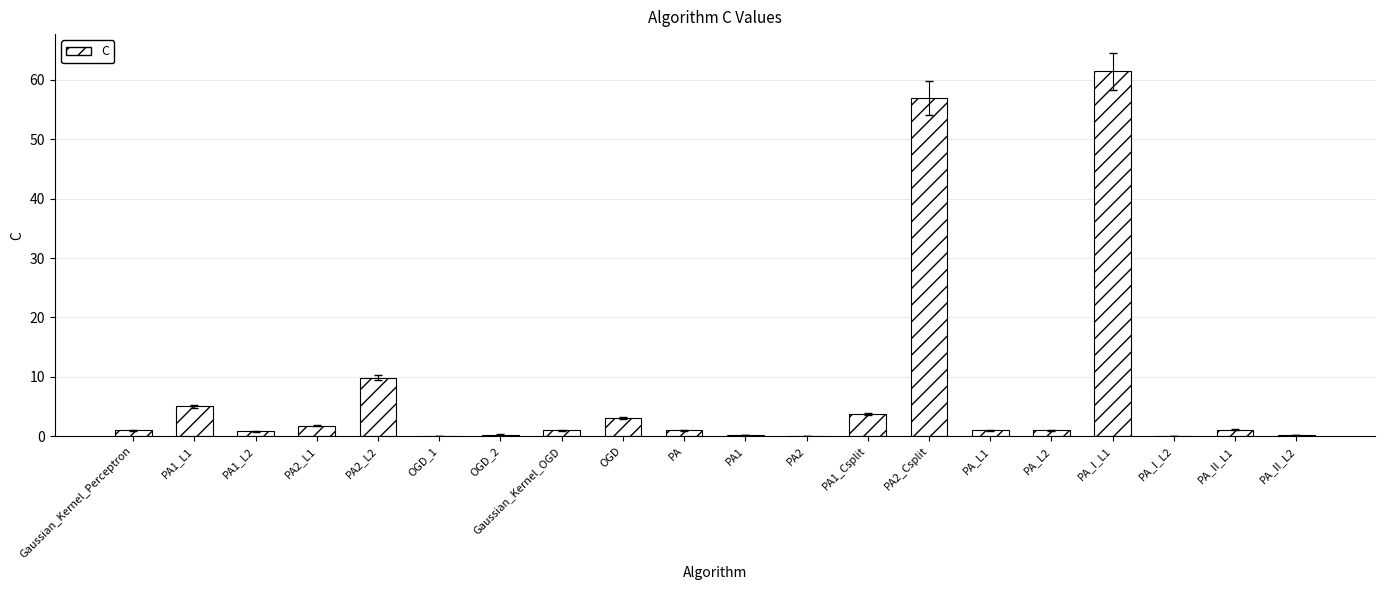

At which category does the chart reach its peak across all series?

PA_I_L1